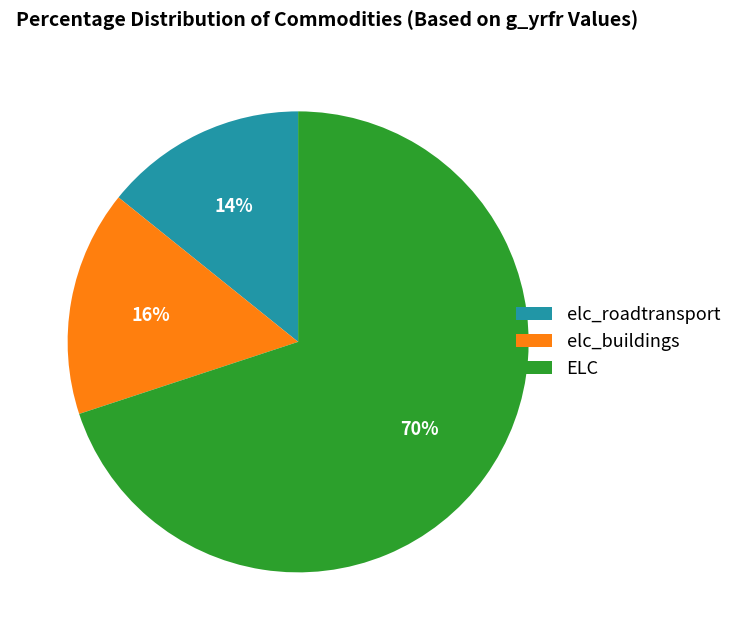

How many slices are in this pie chart?

3